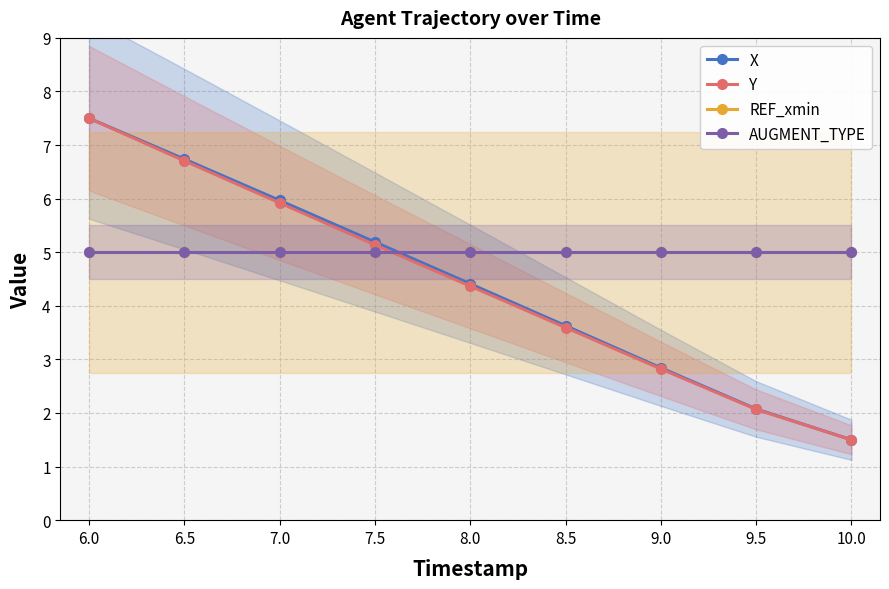

How many times do X and AUGMENT_TYPE cross each other?

1